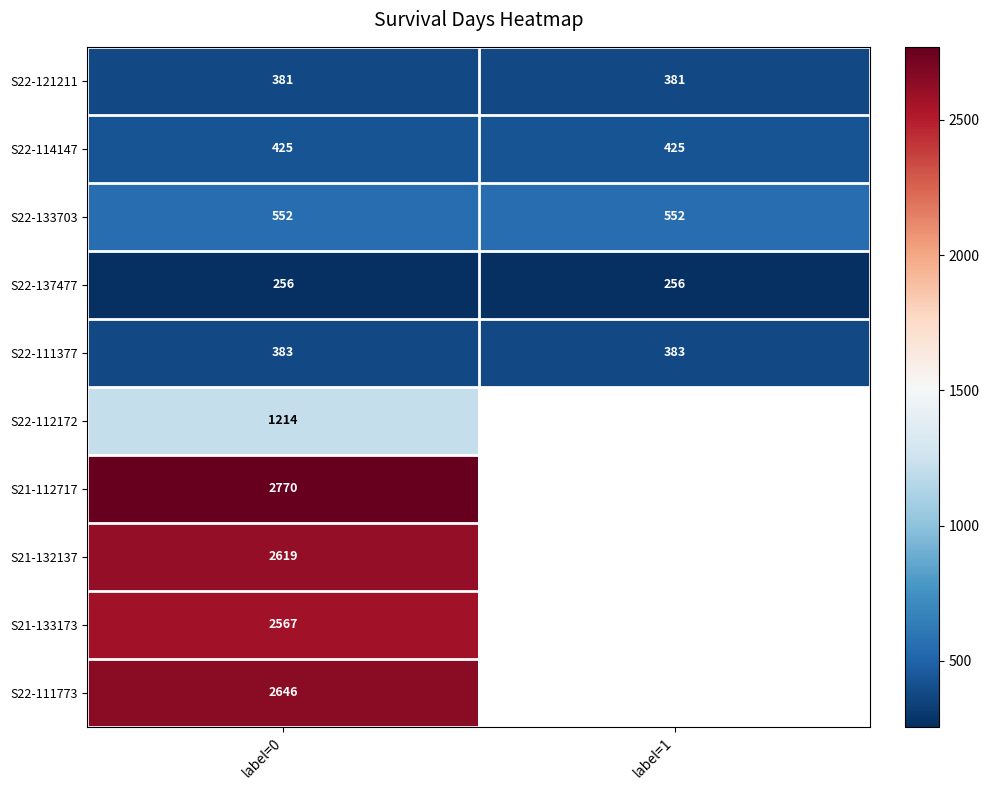

What is the total value across all series at label=0?

13813.0